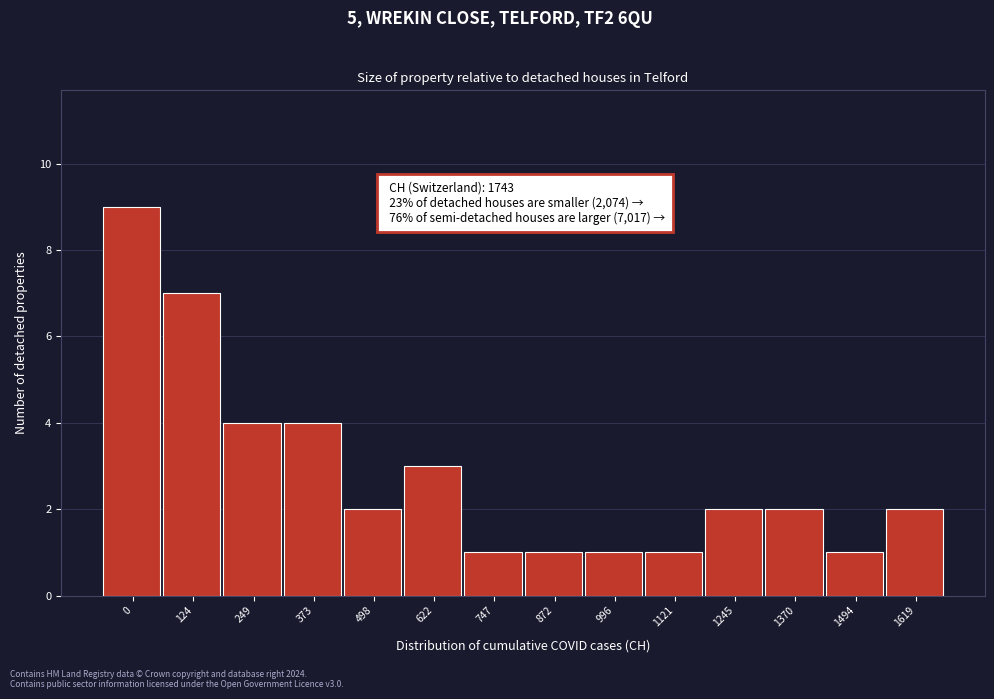

Reading left to right, extract all data points from this chart.

9	7	4	4	2	3	1	1	1	1	2	2	1	2